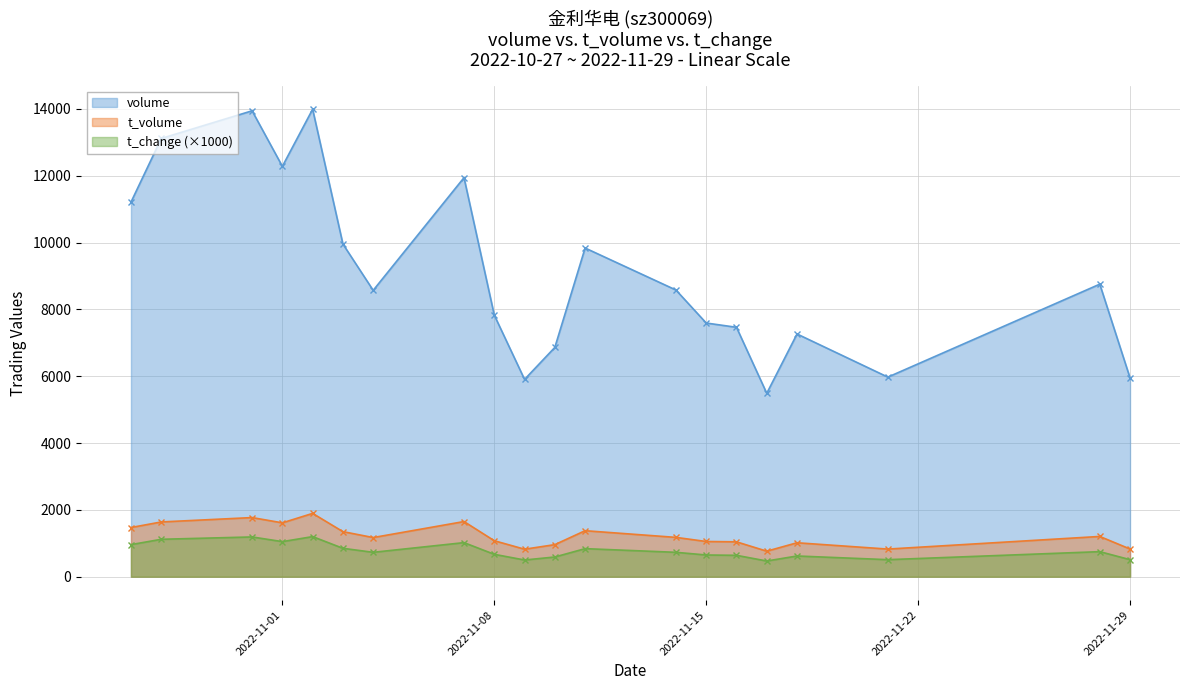

The t_volume series shows 823.0 at 2022-11-09. True or false?

True